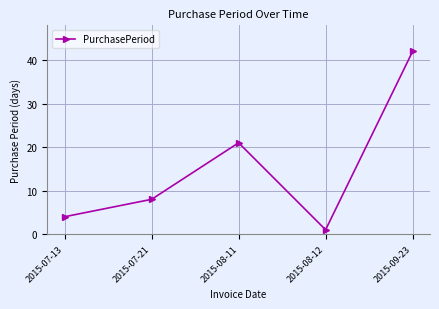

What is the difference between the maximum and minimum values?

41